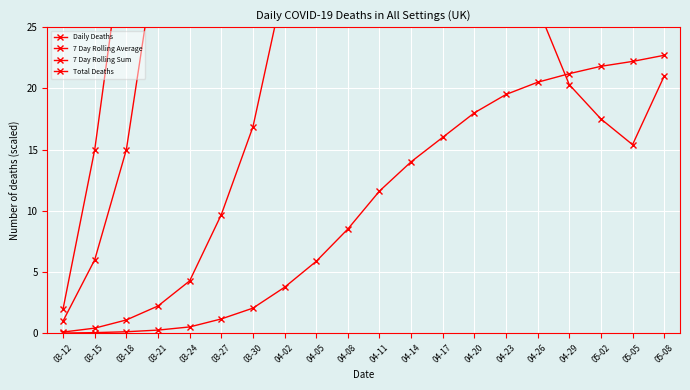

What is the difference between the maximum and minimum values in the Daily Deaths series?

1032.0